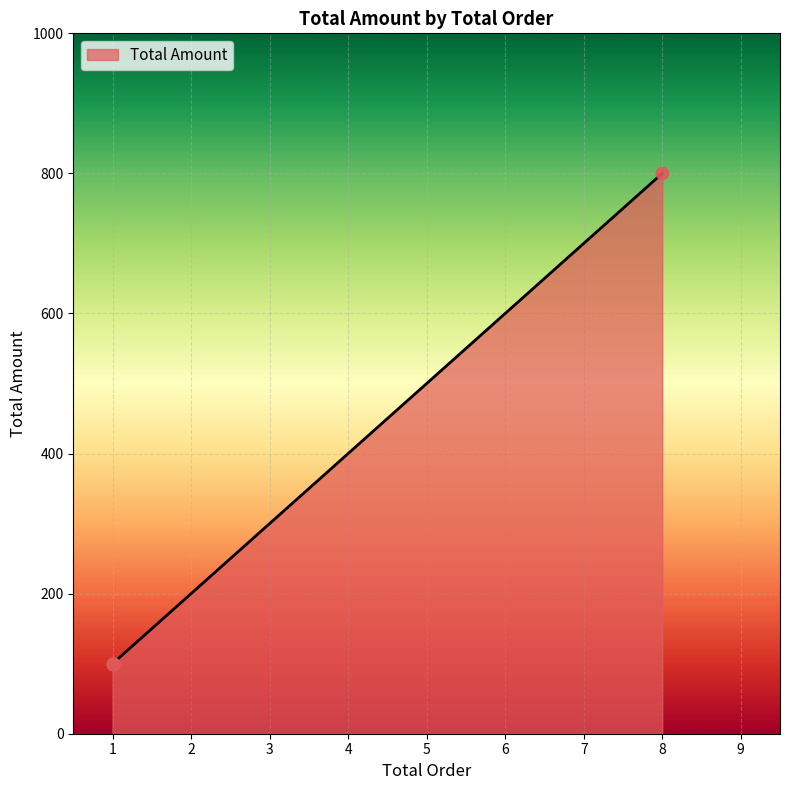

What is the change in value from 1 to 8?

+700